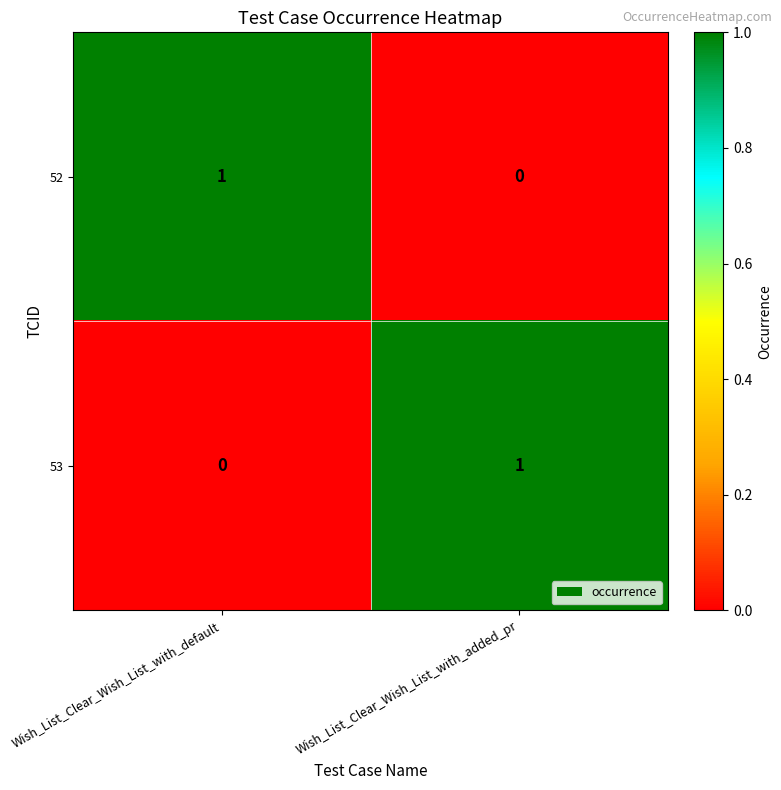

How many data points does each series have?

2